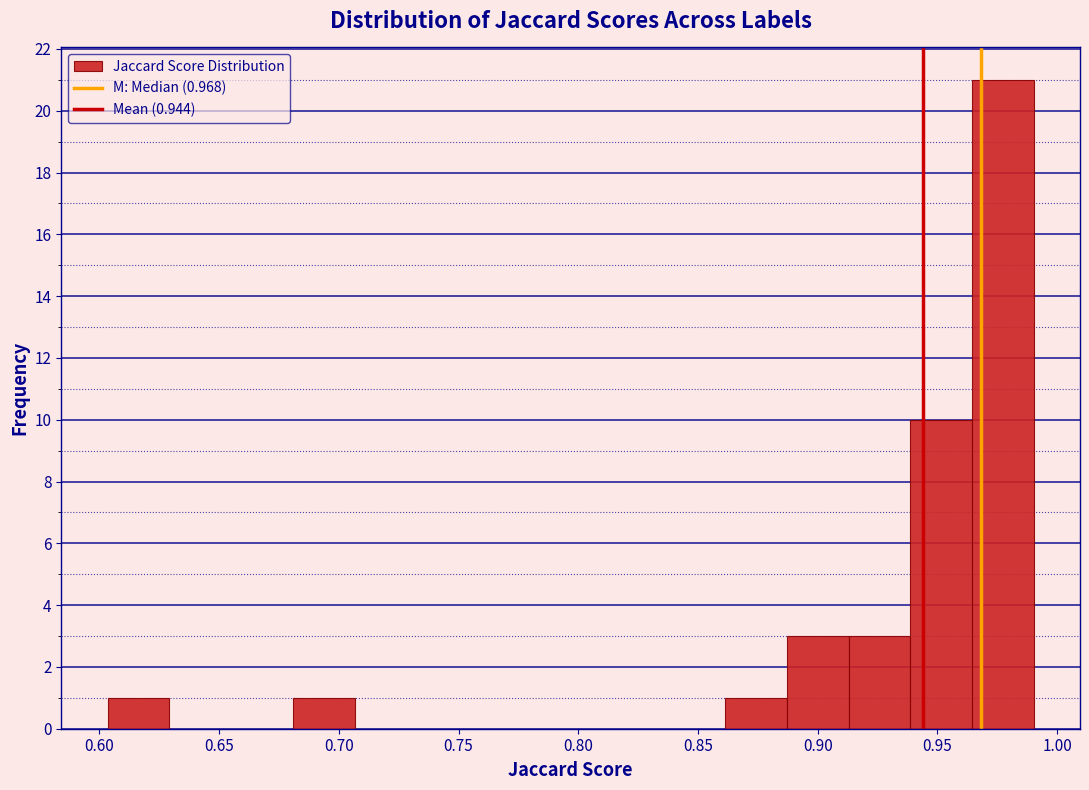

Which range on the x-axis has the tallest bar?

0.965 to 0.990